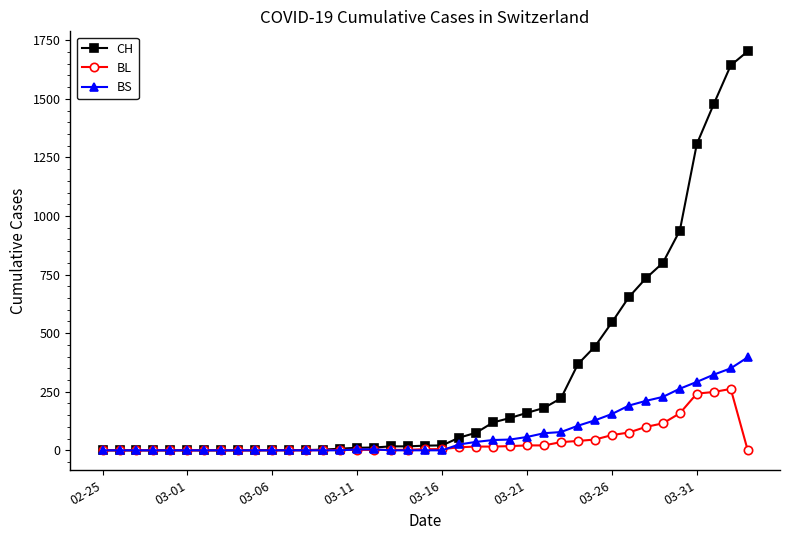

What is the difference between the maximum and minimum values in the CH series?

1703